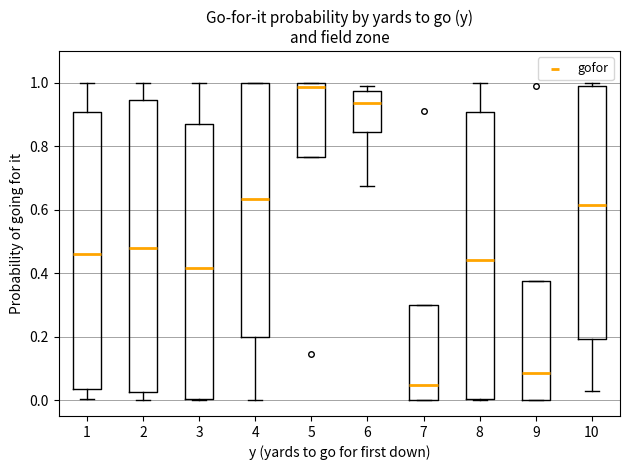

Which box has the lowest median line?

7